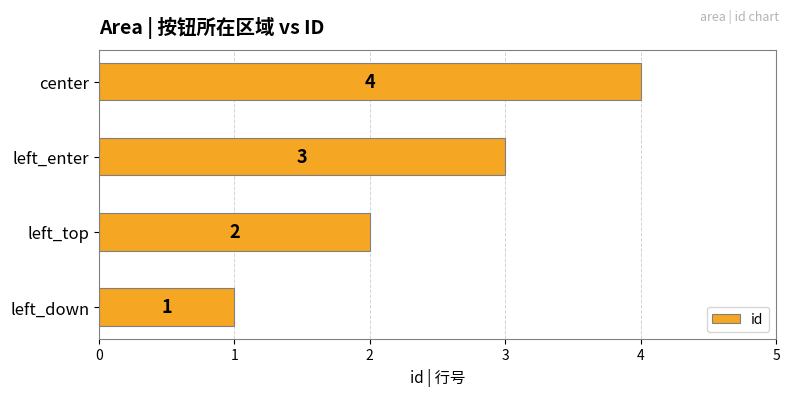

What is the change in value from left_top to left_enter?

+1